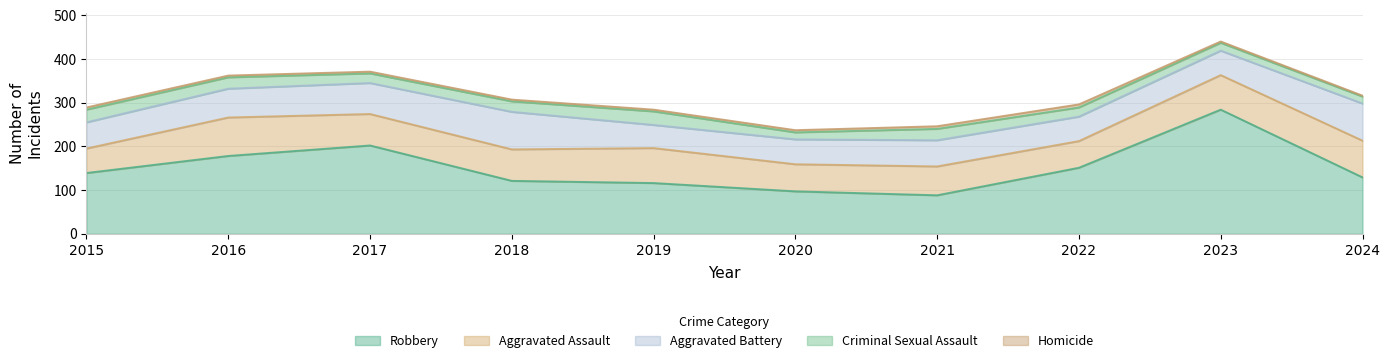

Which series has the largest range (max minus min)?

Robbery